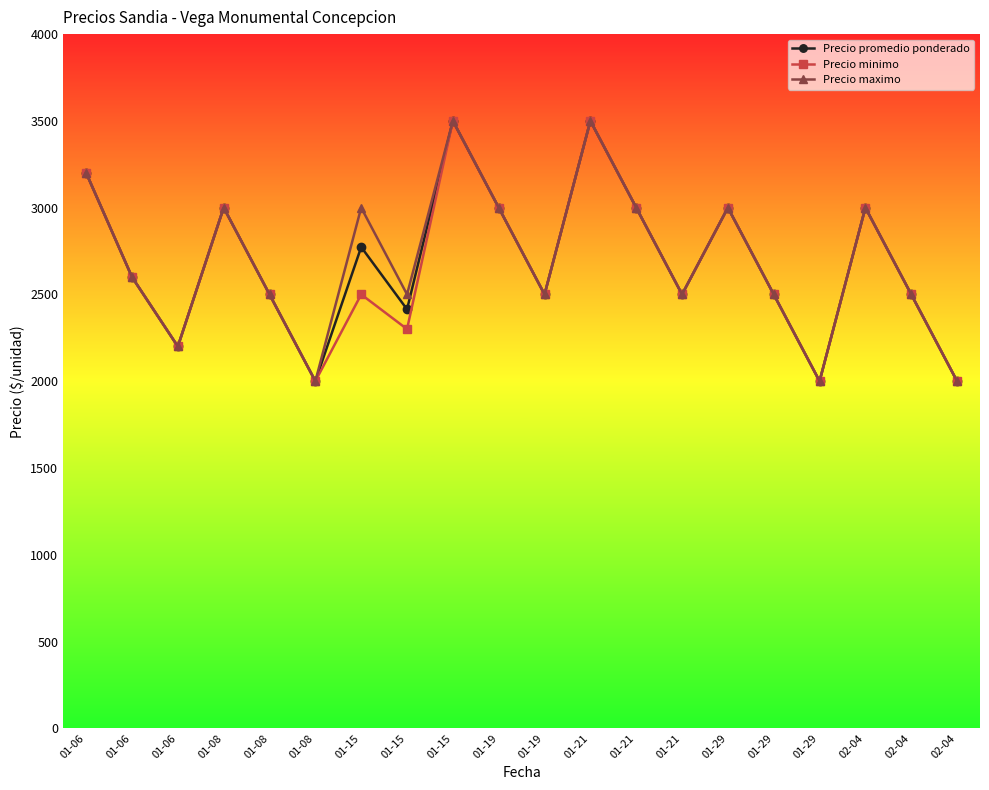

Where does the Precio minimo series first go above 2500?

01-06